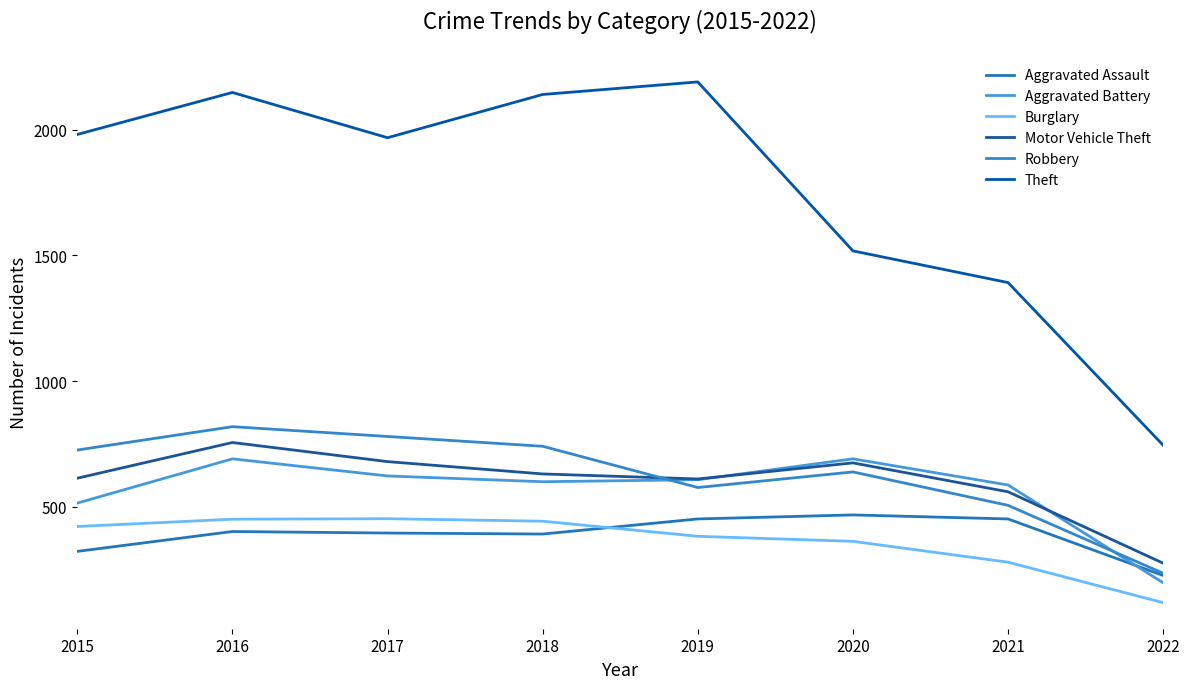

At which category does Burglary reach its first local peak?

2017